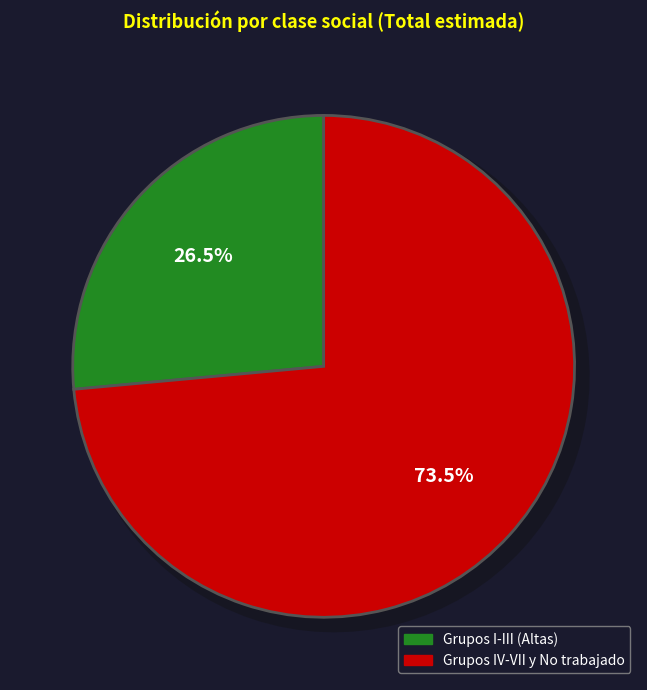

Combined, what portion of the pie is Grupo III and Grupo I y II?

26.5%